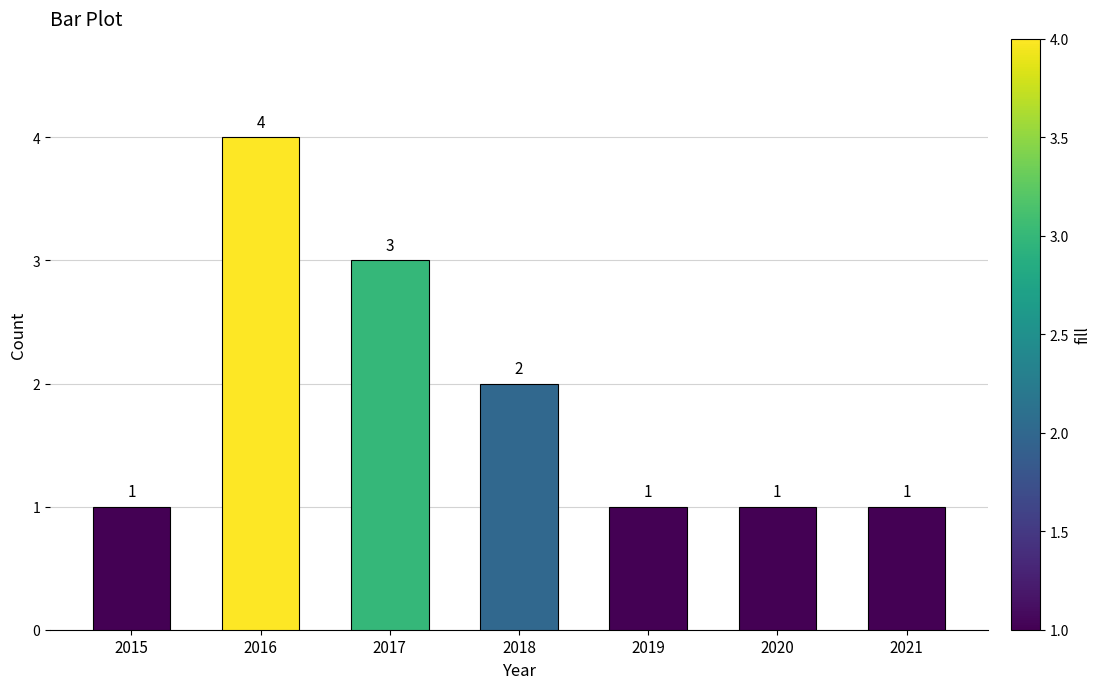

What is the value of the 4th bar from the left?

2